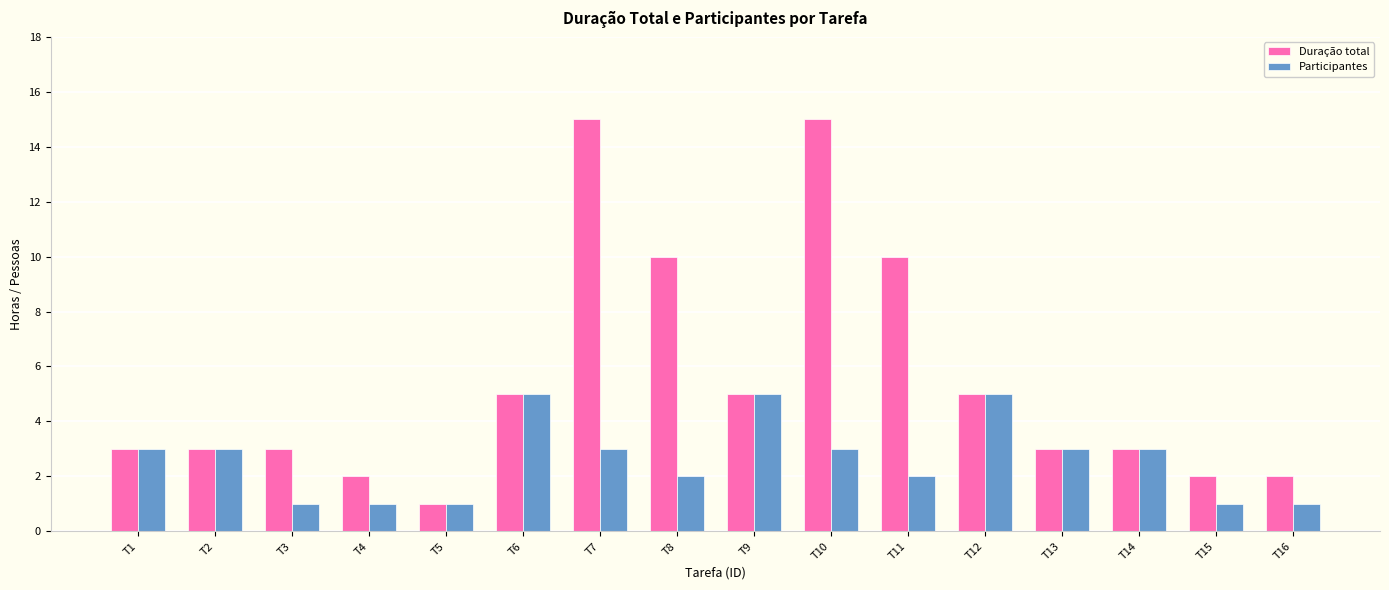

What is the lowest value of the Participantes series?

1